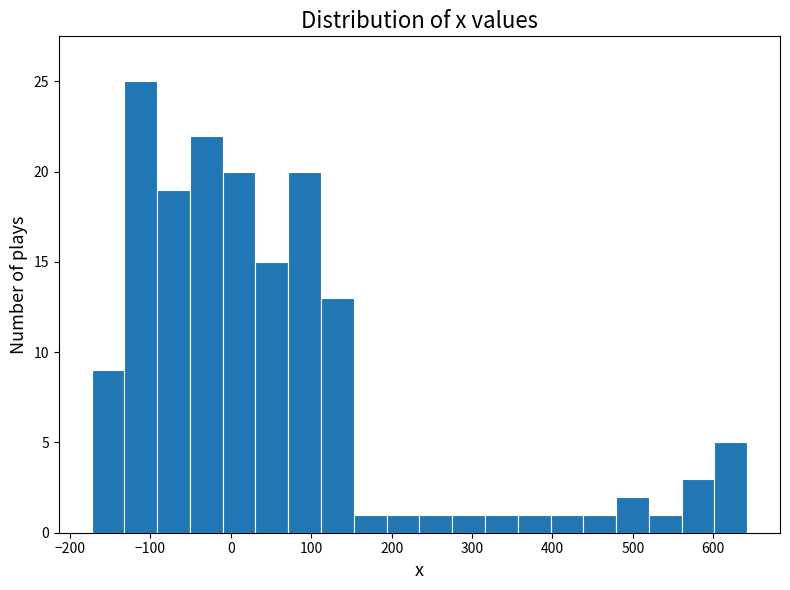

Reading left to right, transcribe this chart: for each bar, give the range it covers on the x-axis and its height. Neither the bar edges nor the heights are printed on the chart, so give them approximately, as read against the axes.

-170 to -130: 9
-130 to -90: 25
-90 to -50: 19
-50 to -10: 22
-10 to 30: 20
30 to 70: 15
70 to 110: 20
110 to 150: 13
150 to 190: 1
190 to 230: 1
230 to 280: 1
280 to 320: 1
320 to 360: 1
360 to 400: 1
400 to 440: 1
440 to 480: 1
480 to 520: 2
520 to 560: 1
560 to 600: 3
600 to 640: 5